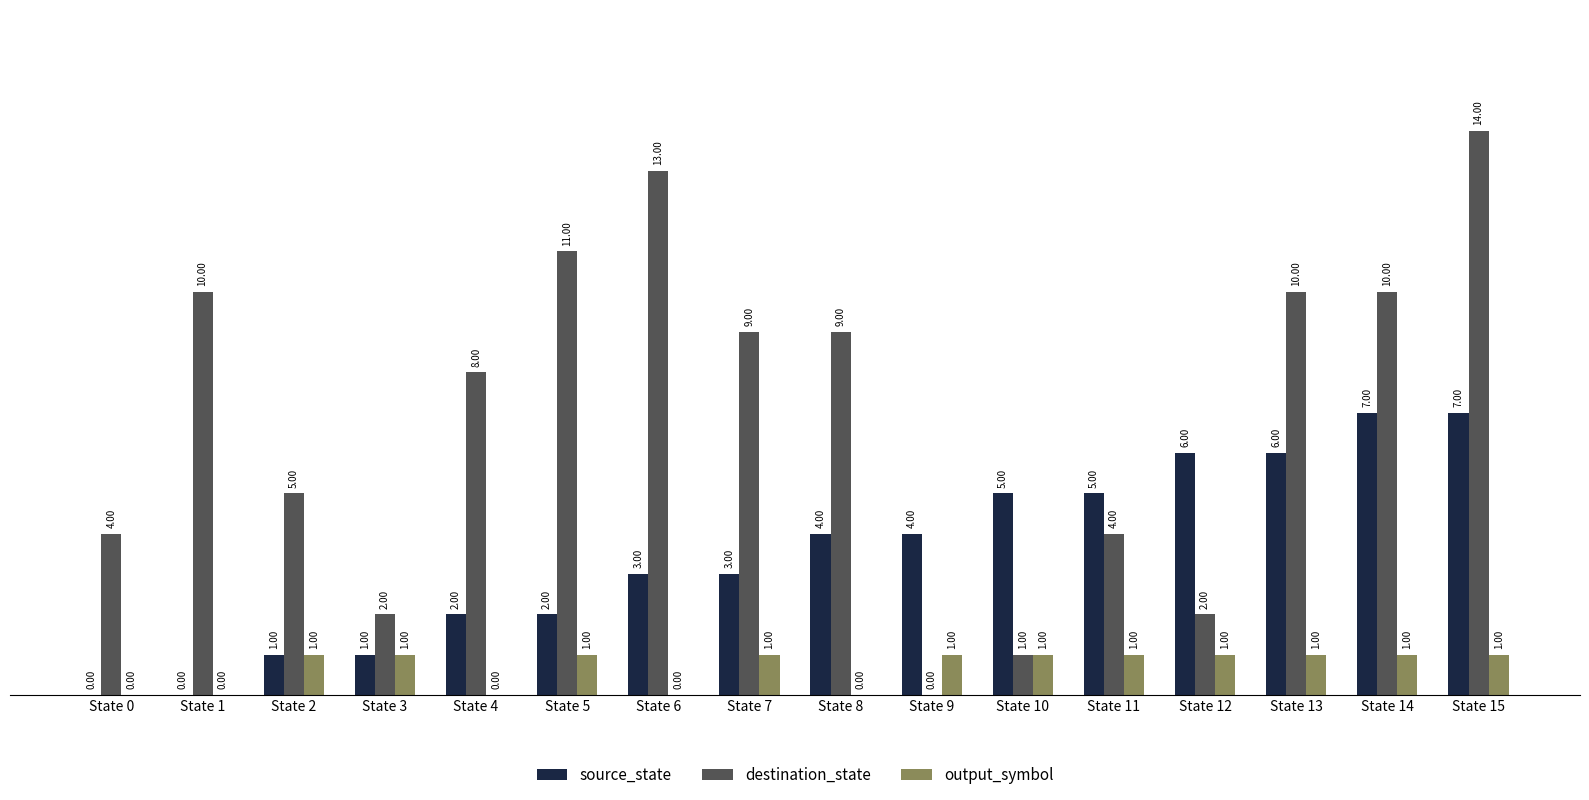

Which series changed the most between State 9 and State 15?

destination_state